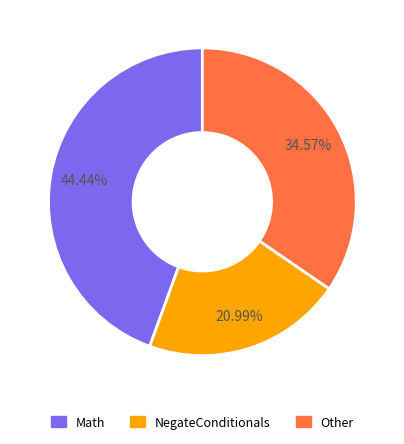

Combined, what portion of the pie is Math and NegateConditionals?

65.4%